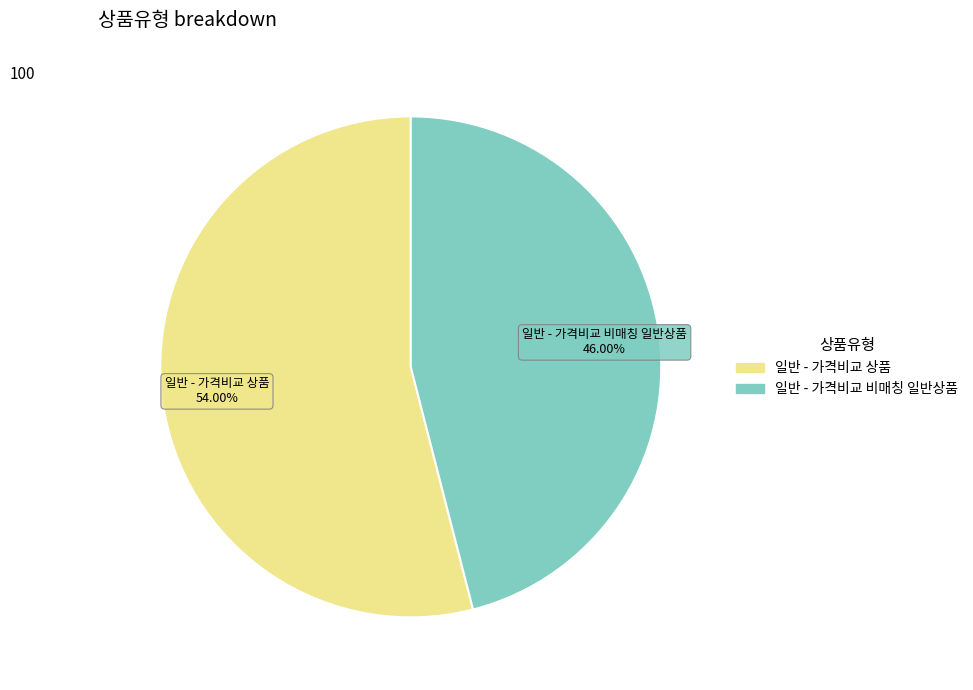

What percentage is NOT represented by 일반 - 가격비교 상품?

46.0%